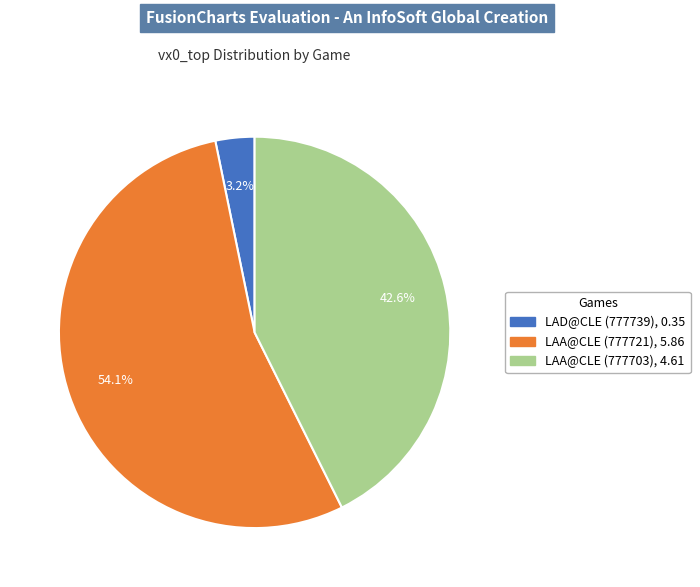

How many segments does this pie chart have?

3